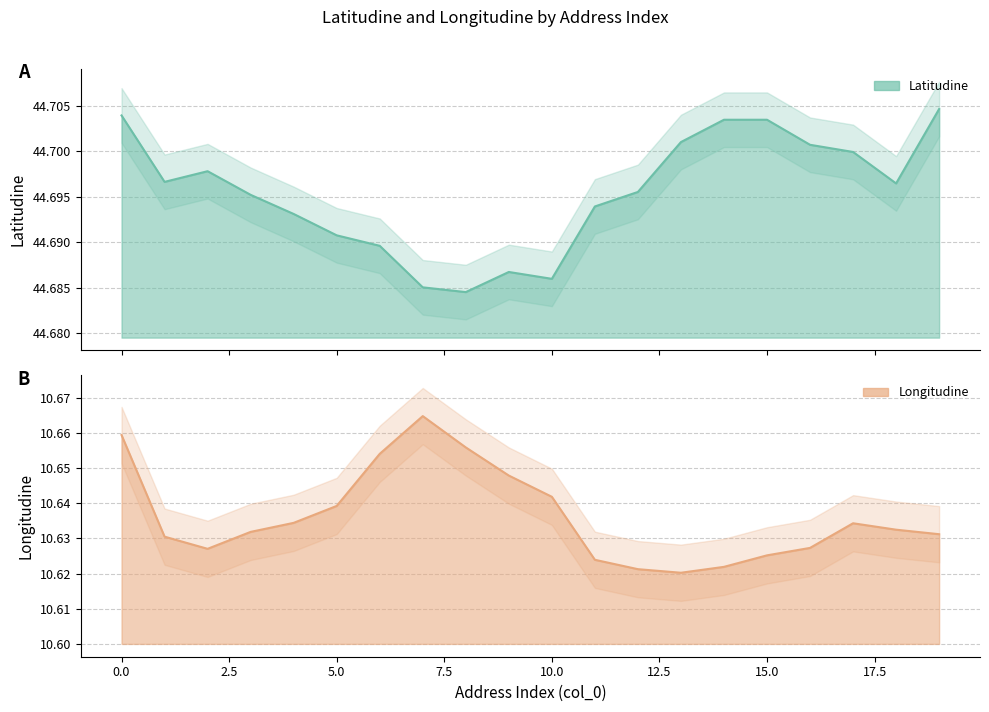

At which label is Longitudine closest to 10?

13